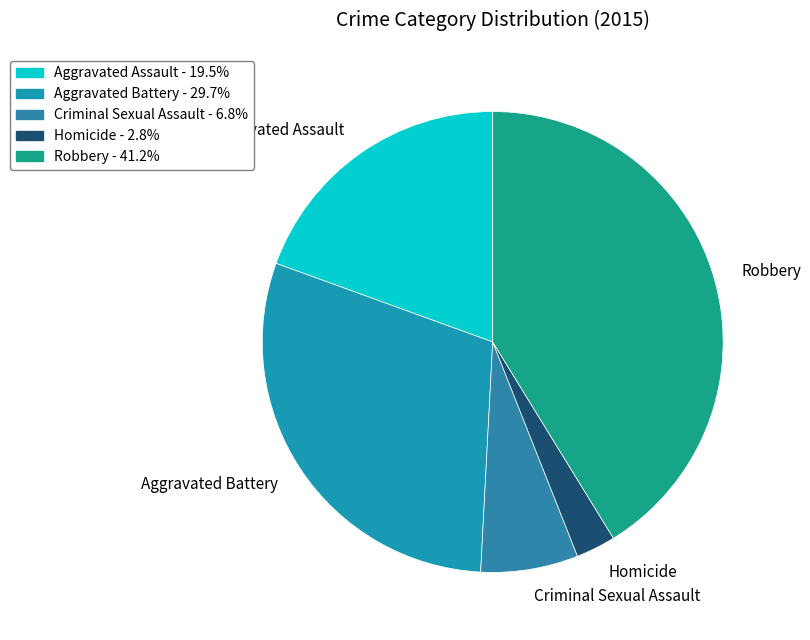

Is the sum of Aggravated Assault and Robbery greater than half?

Yes